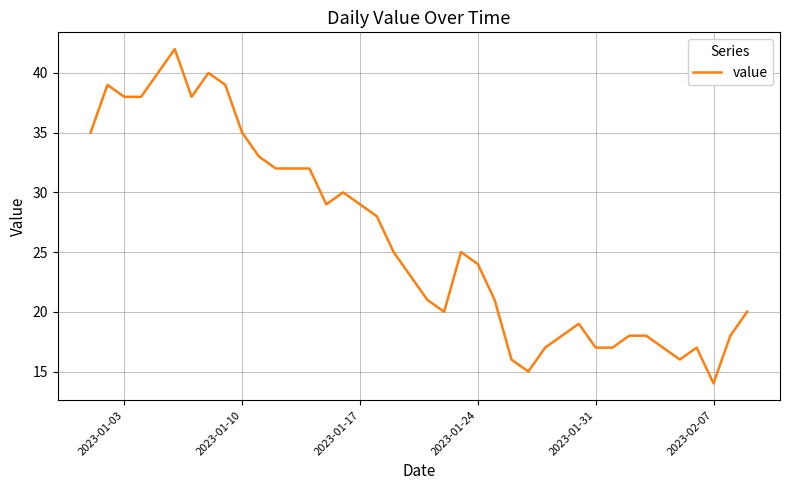

What is the greatest value displayed?

42